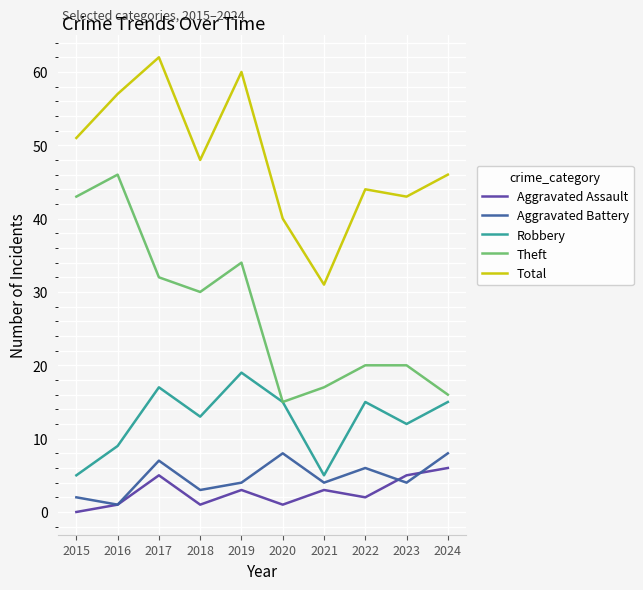

Is the value of Aggravated Assault at 2021 greater than the value of Total at 2015?

No